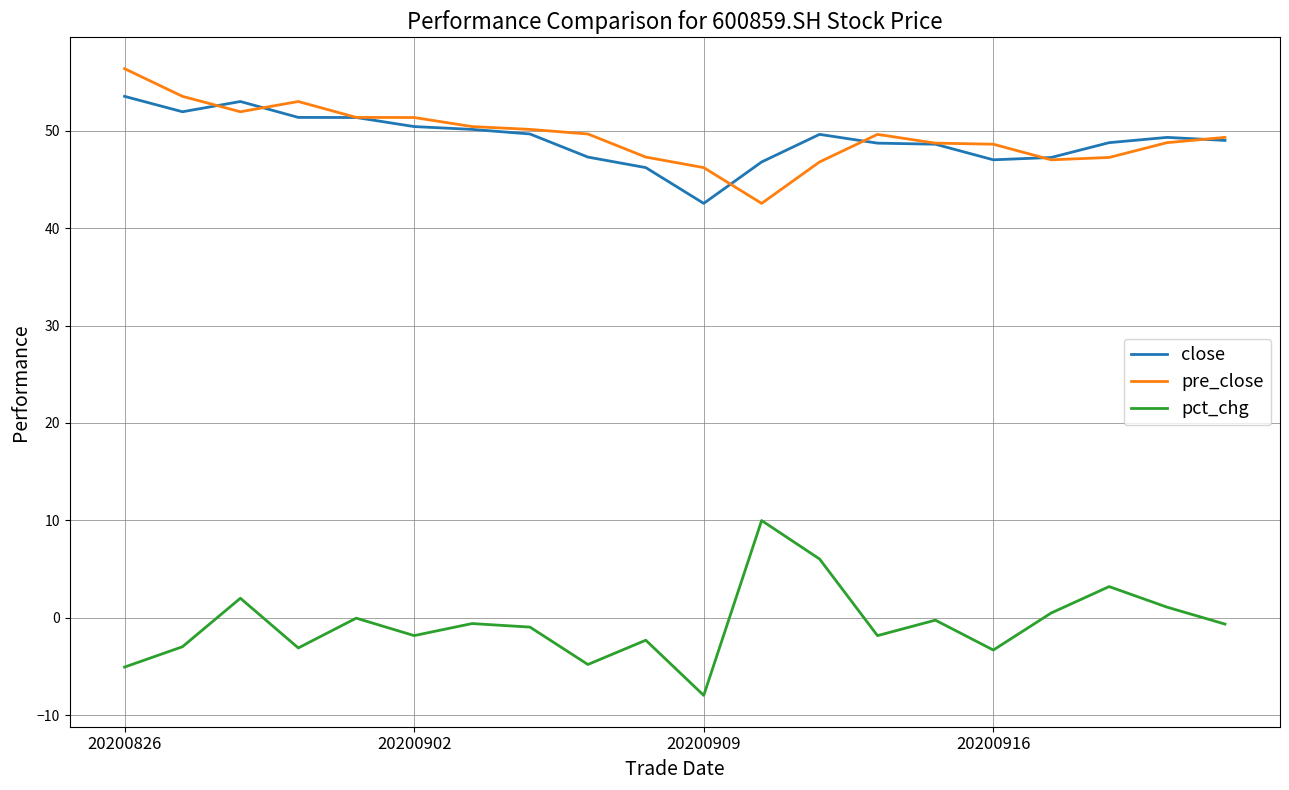

What is the lowest value of the pct_chg series?

-7.9